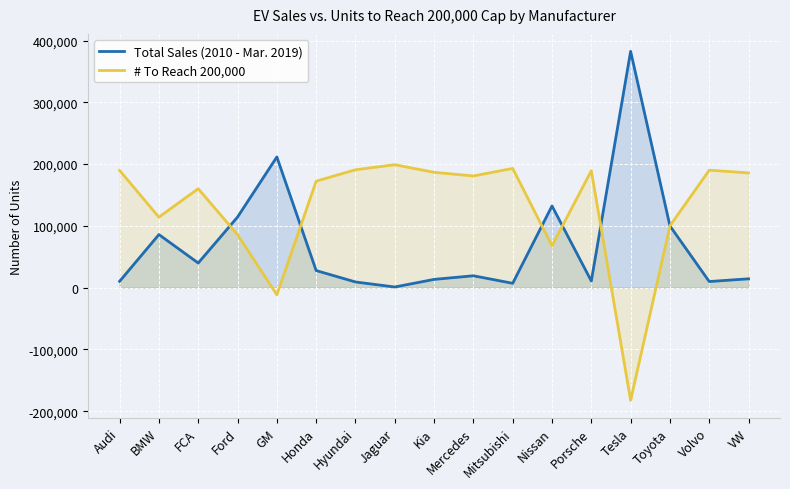

True or false: # To Reach 200,000 has a value of 314541 at VW.

False